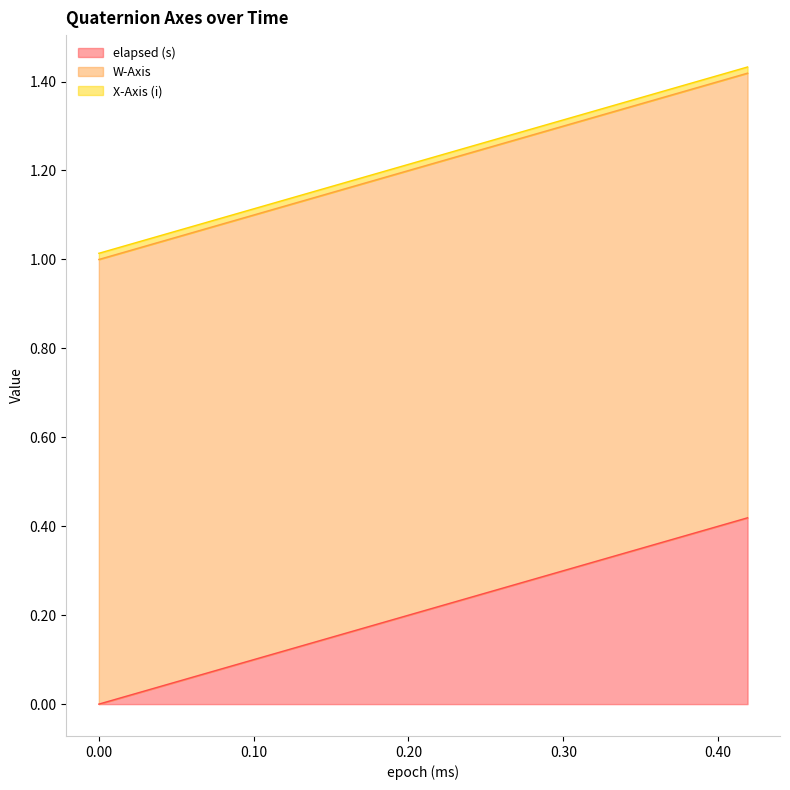

True or false: elapsed (s) and W-Axis intersect in this chart.

False